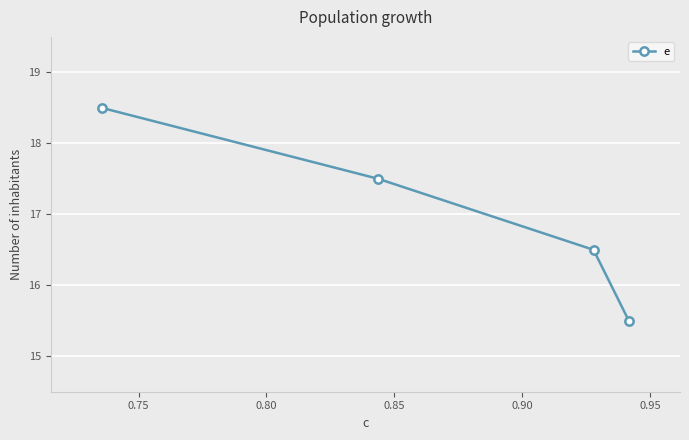

What is the maximum value shown in the chart?

18.5